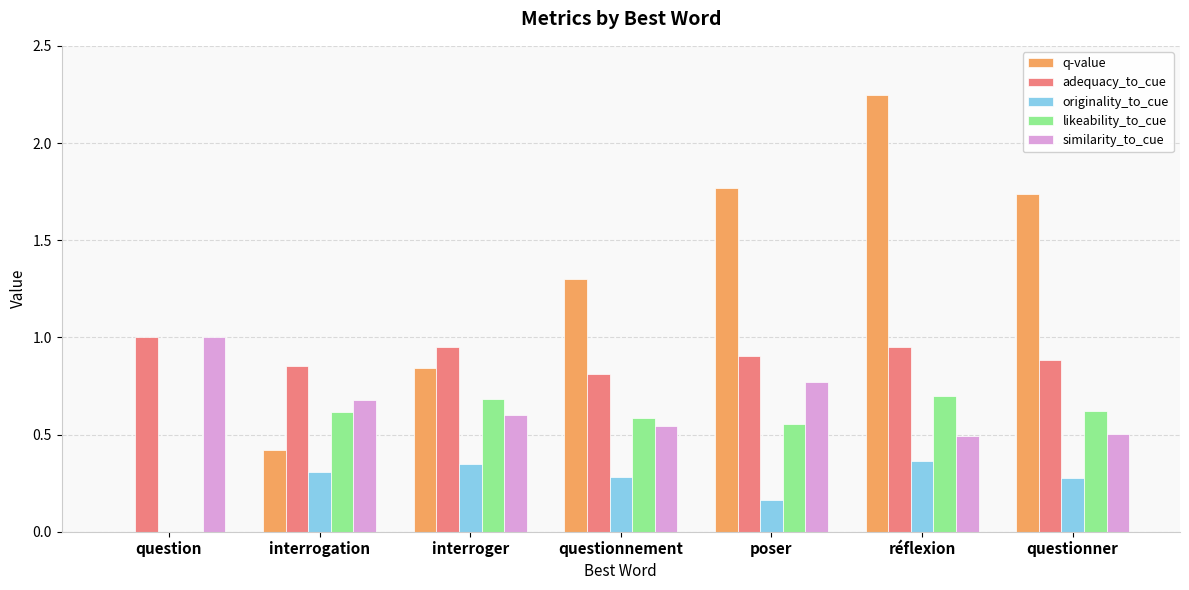

What is the sum of the similarity_to_cue values at réflexion and question?

1.5